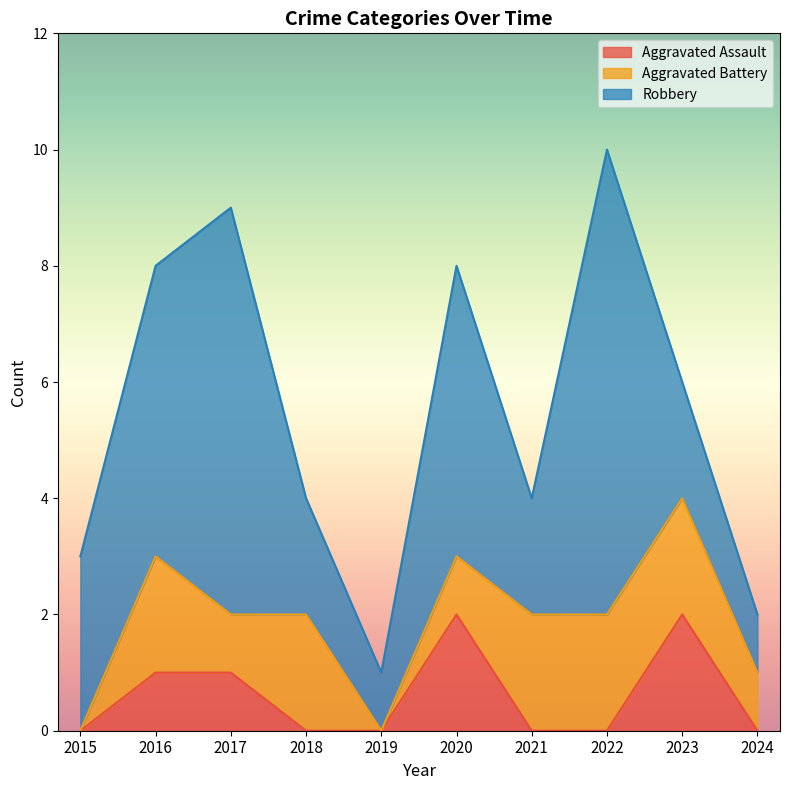

What is the difference between the maximum and minimum values in the Robbery series?

7